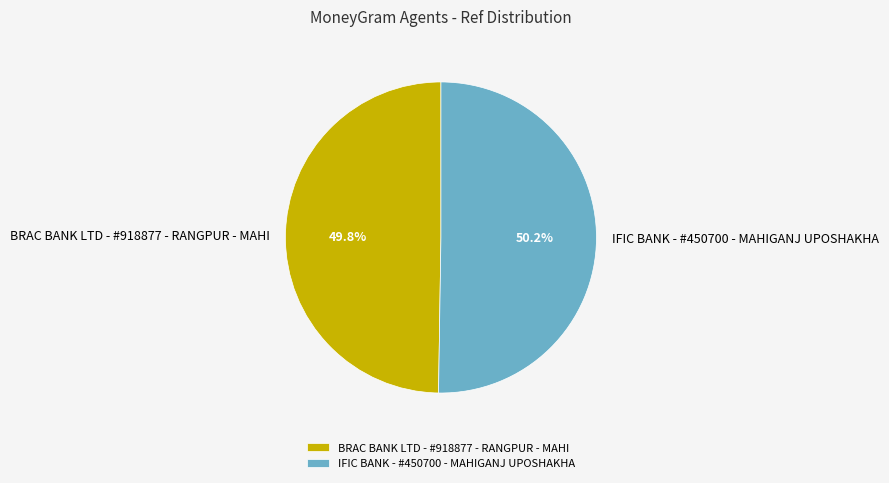

How many segments does this pie chart have?

2